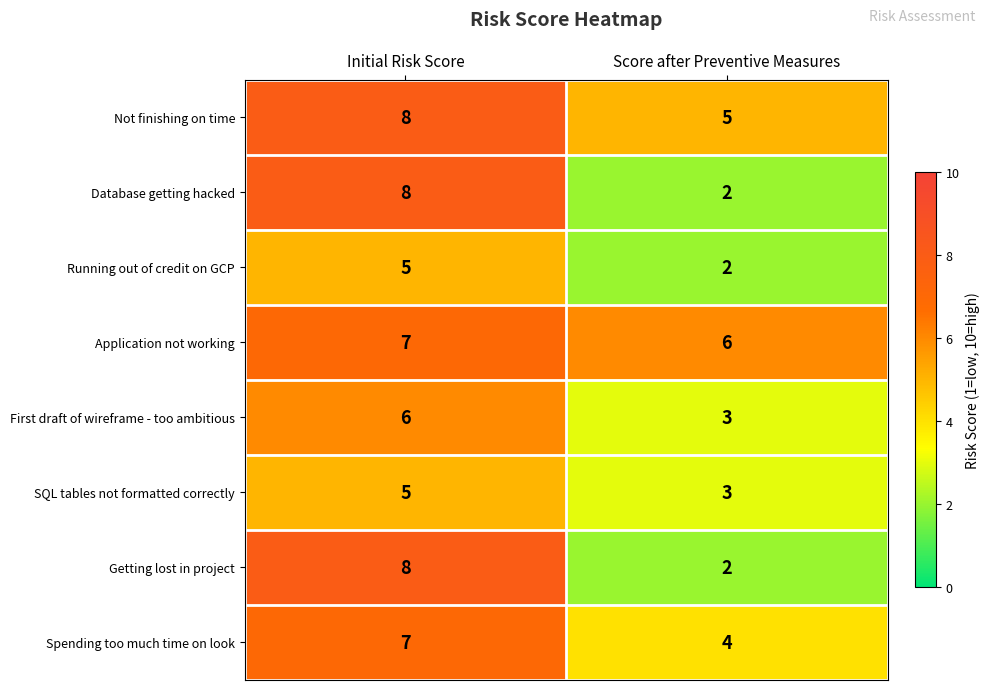

What is the spread (max minus min) of values at Initial Risk Score?

3